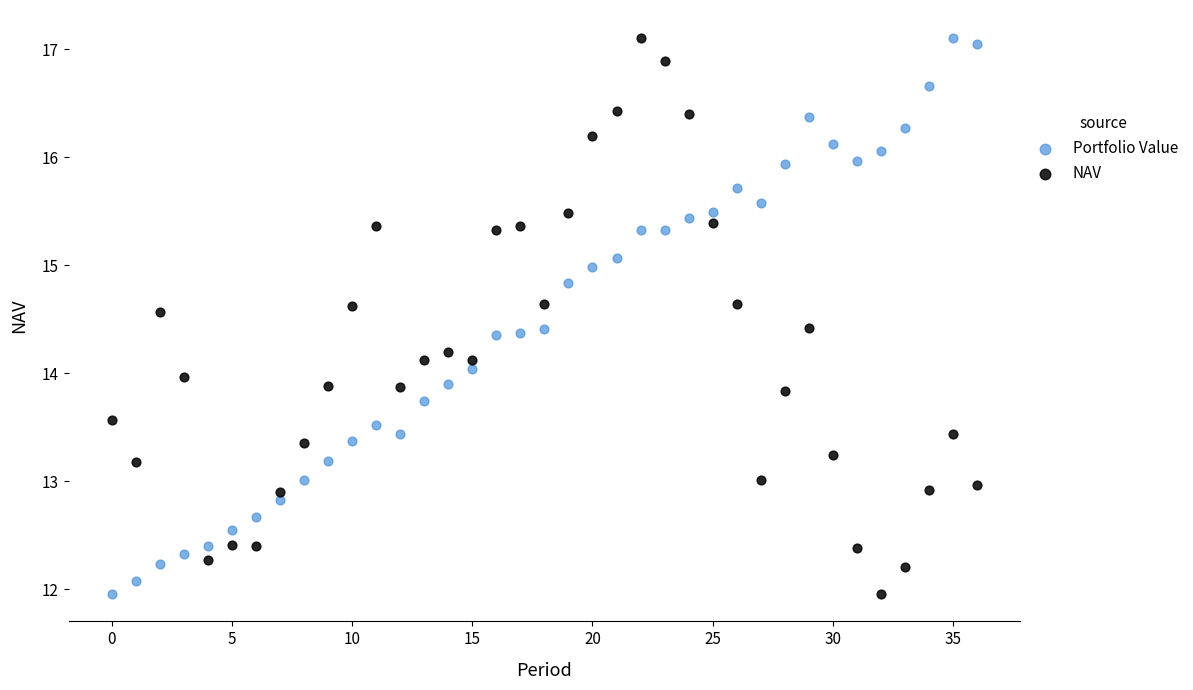

Across all data points, what is the range of Y values (max minus min)?

5.1